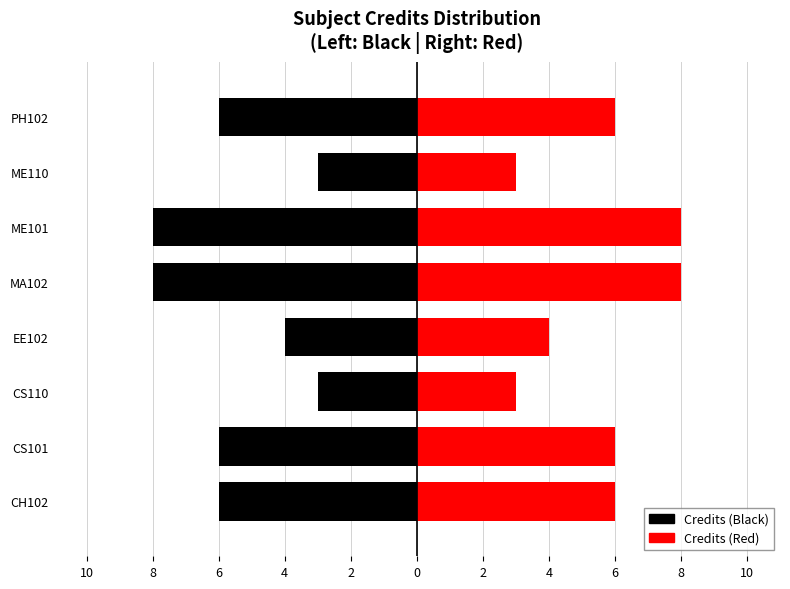

Are the bars grouped side by side (vs. stacked)?

No